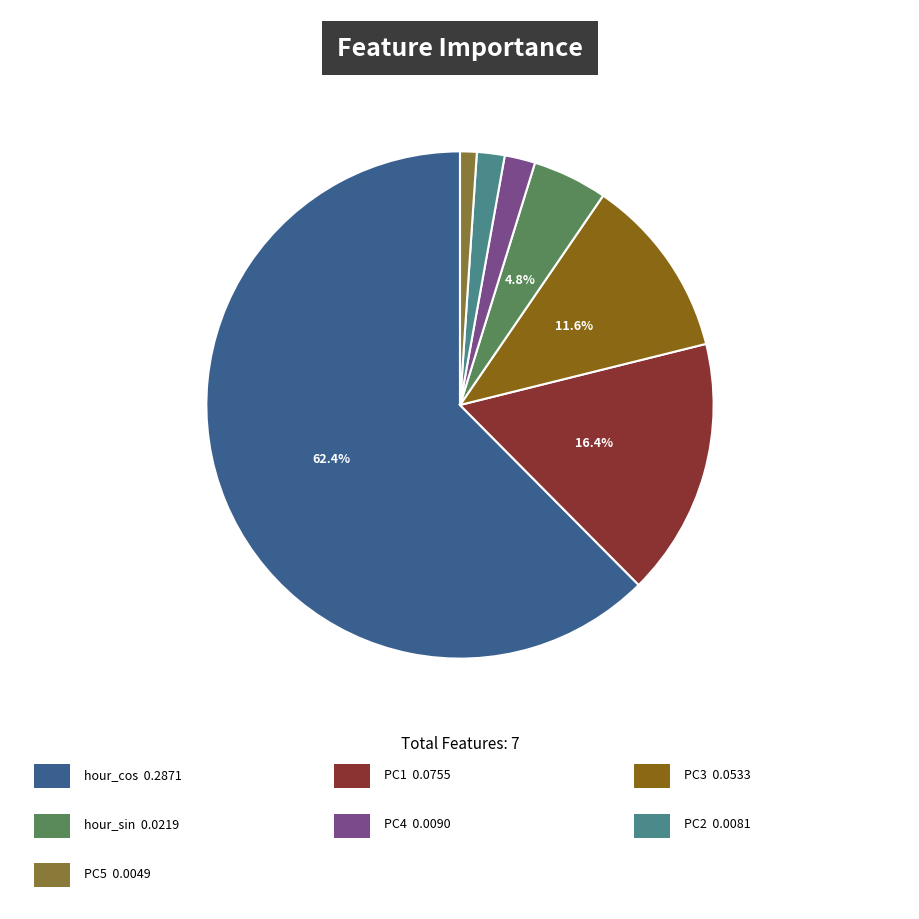

Count the number of slices in the pie.

7